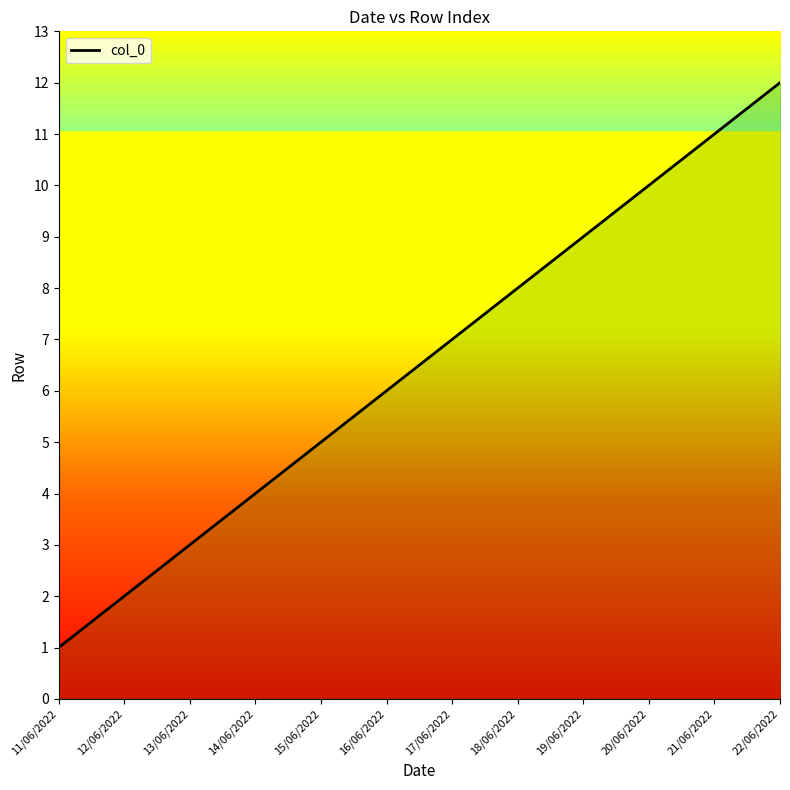

List the labels in order of value, smallest first.

11/06/2022, 12/06/2022, 13/06/2022, 14/06/2022, 15/06/2022, 16/06/2022, 17/06/2022, 18/06/2022, 19/06/2022, 20/06/2022, 21/06/2022, 22/06/2022